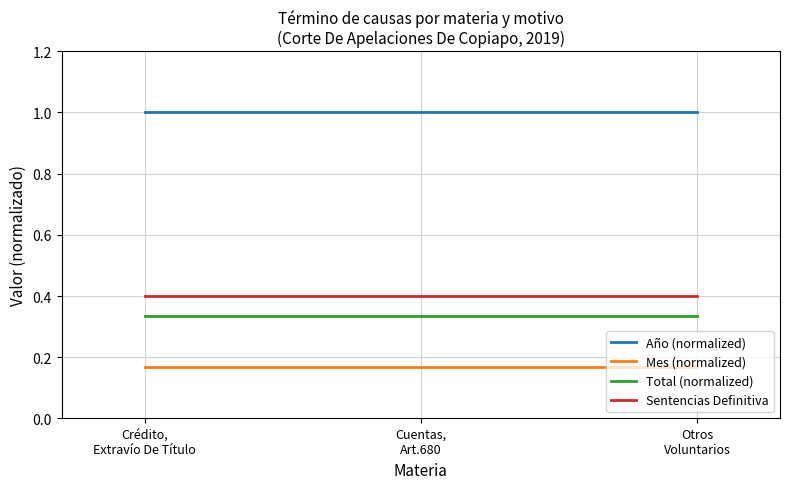

Reading left to right, extract all data points from this chart.

Año (normalized): 1.0	1.0	1.0
Mes (normalized): 0.2	0.2	0.2
Total (normalized): 0.3	0.3	0.3
Sentencias Definitiva: 0.4	0.4	0.4